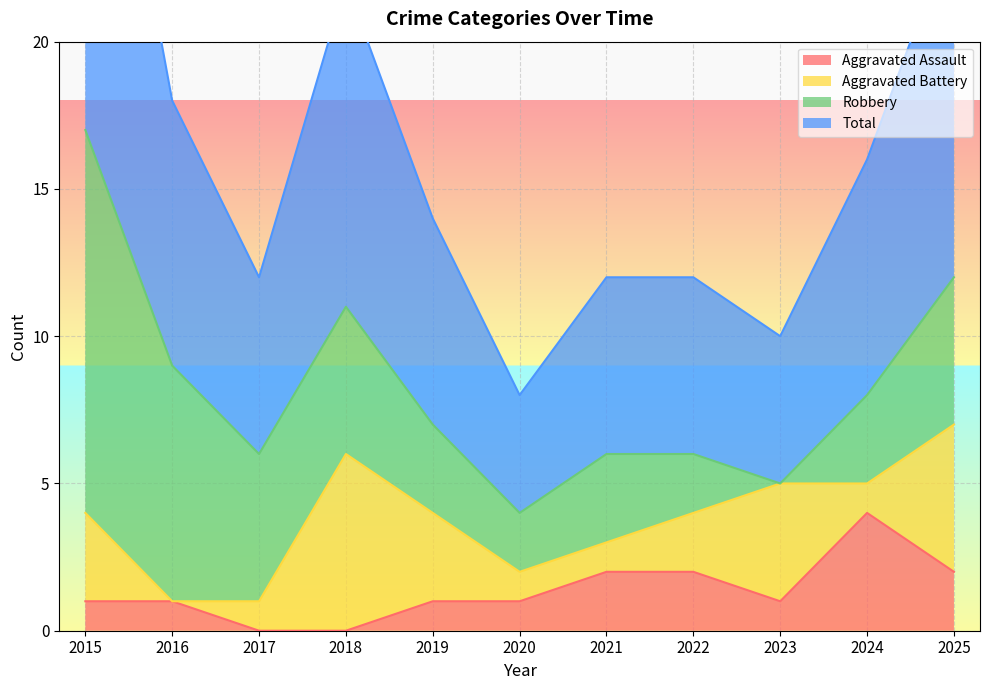

True or false: Aggravated Assault has more than 1 interior local peaks.

False